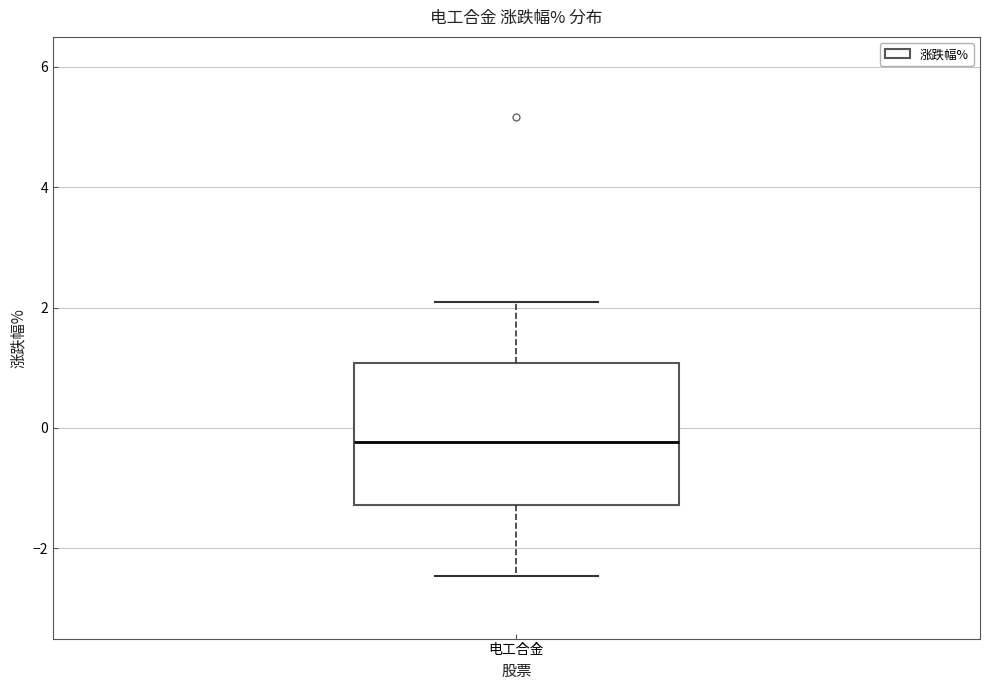

Transcribe this box plot: give where the median line is, the range the box spans, and where the two whiskers end, as read against the y-axis. The values are not printed on the chart, so give them approximately, as read against the axis.

median -0.2, box -1.2 to 1.0, whiskers -2.4 to 2.2